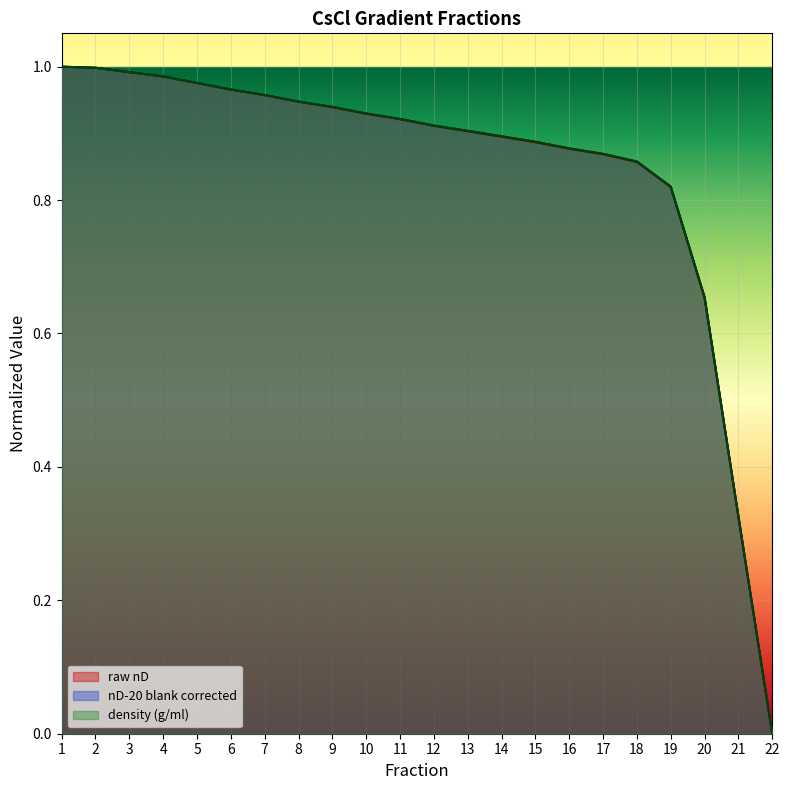

Which has a higher value, 6 or 12?

6